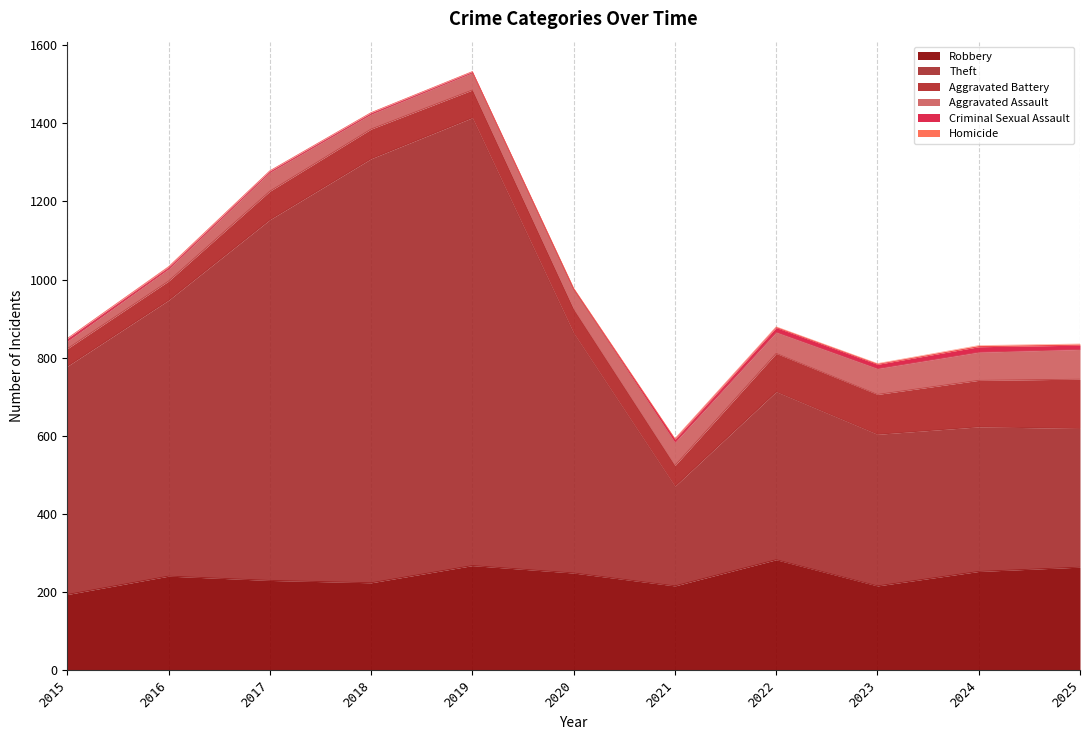

Reading left to right, transcribe all the data shown in this chart.

Robbery: 2015=194	2016=241	2017=230	2018=224	2019=268	2020=249	2021=216	2022=283	2023=216	2024=253	2025=264
Theft: 2015=584	2016=706	2017=923	2018=1085	2019=1146	2020=614	2021=255	2022=430	2023=388	2024=370	2025=355
Aggravated Battery: 2015=45	2016=49	2017=73	2018=76	2019=71	2020=61	2021=53	2022=98	2023=102	2024=119	2025=126
Aggravated Assault: 2015=19	2016=31	2017=48	2018=38	2019=44	2020=52	2021=59	2022=54	2023=66	2024=72	2025=76
Criminal Sexual Assault: 2015=7	2016=5	2017=4	2018=4	2019=3	2020=0	2021=8	2022=12	2023=11	2024=14	2025=11
Homicide: 2015=0	2016=1	2017=0	2018=0	2019=0	2020=2	2021=2	2022=2	2023=2	2024=3	2025=3